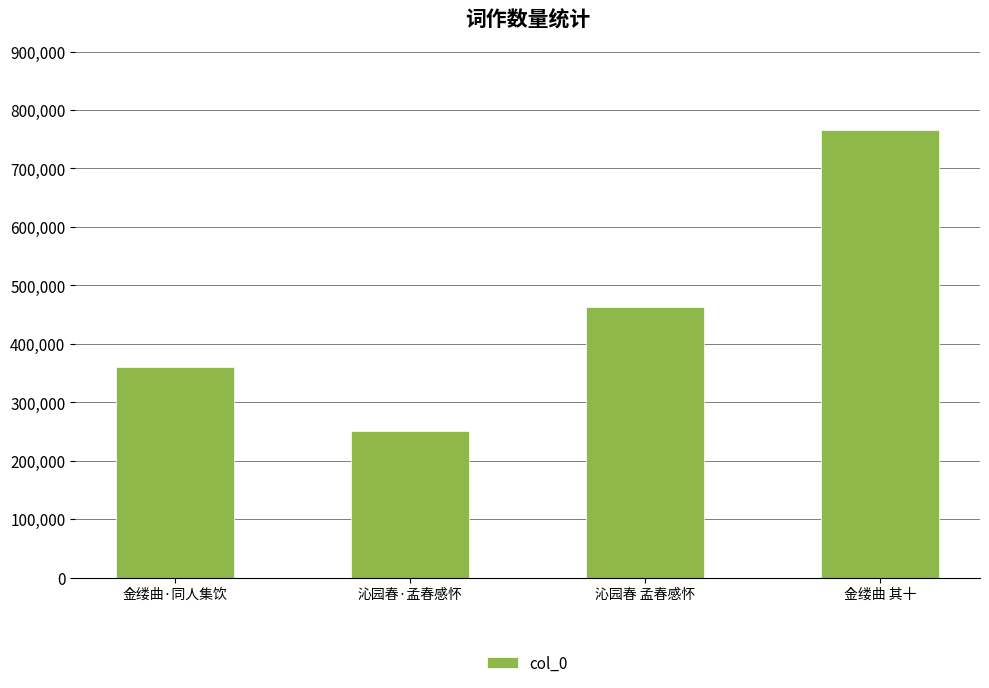

Is it true that the value at 沁园春·孟春感怀 is 432202?

False